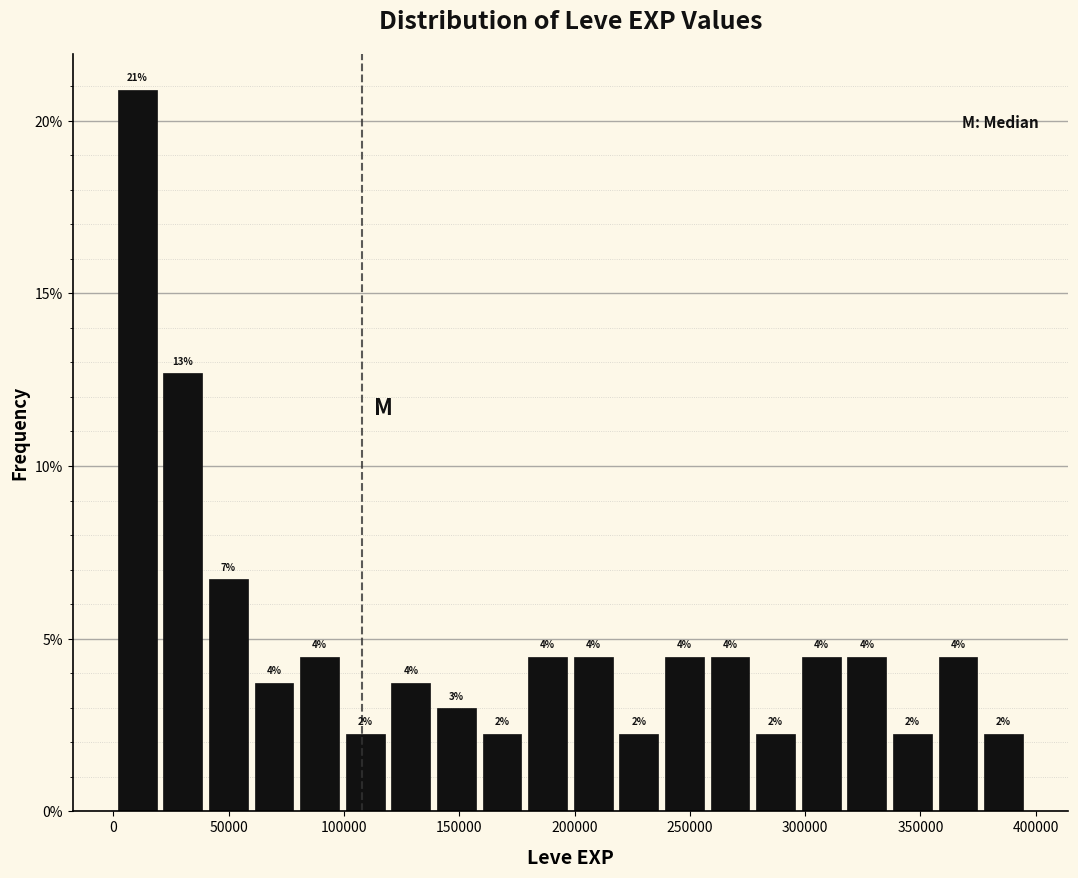

Read against the x-axis, roughly where is the centre of the tallest bar?

10000